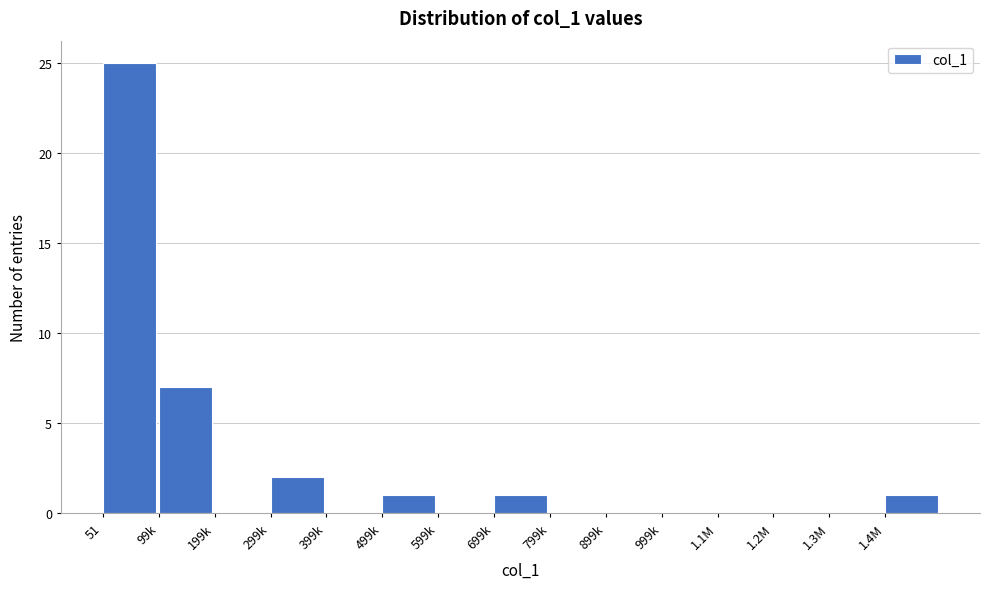

Reading right to left, what are all the values shown in this chart?

1.4M=1	1.3M=0	1.2M=0	1.1M=0	999k=0	899k=0	799k=0	699k=1	599k=0	499k=1	399k=0	299k=2	199k=0	99k=7	51=25